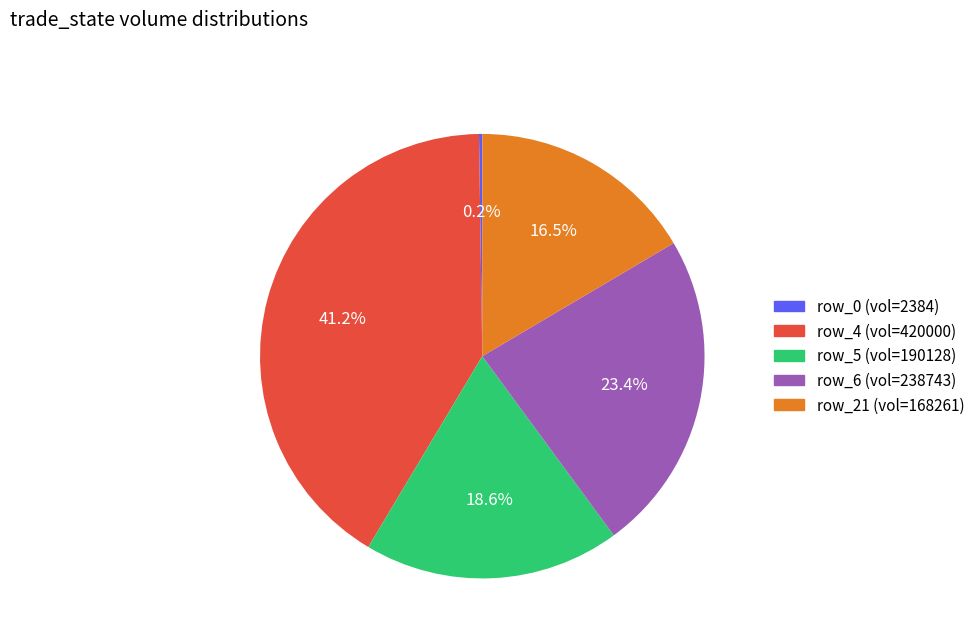

Does any single category account for the majority?

No